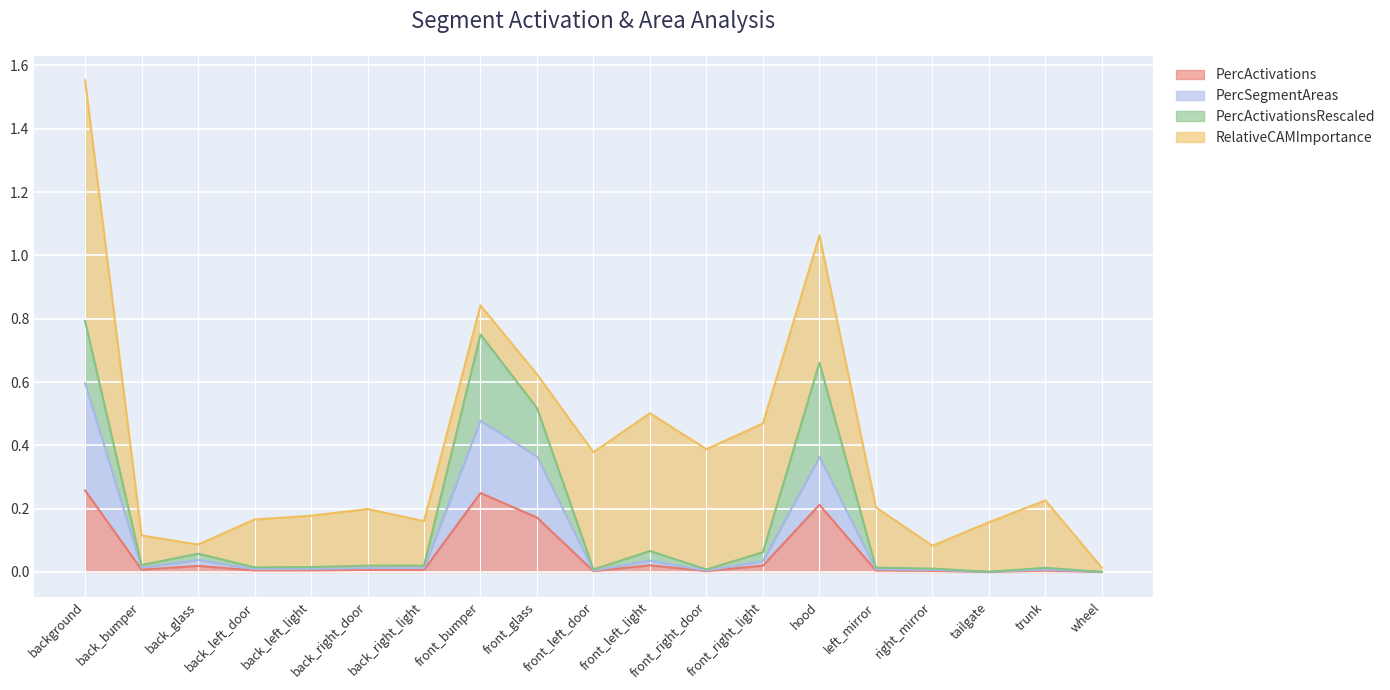

Does the chart display data point markers on the line(s)?

No